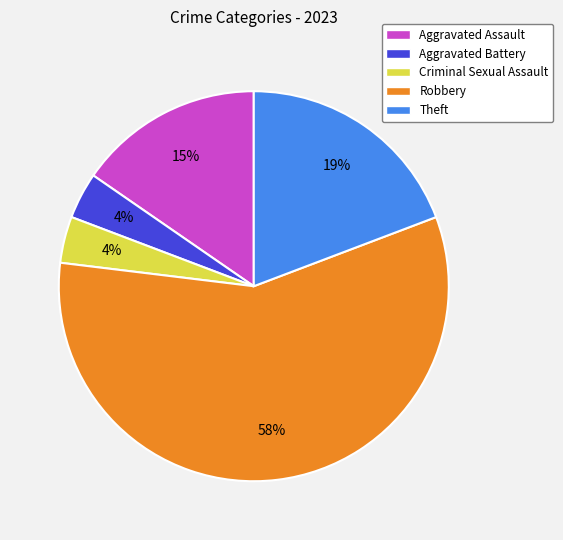

True or false: Criminal Sexual Assault accounts for 4% of the total.

True